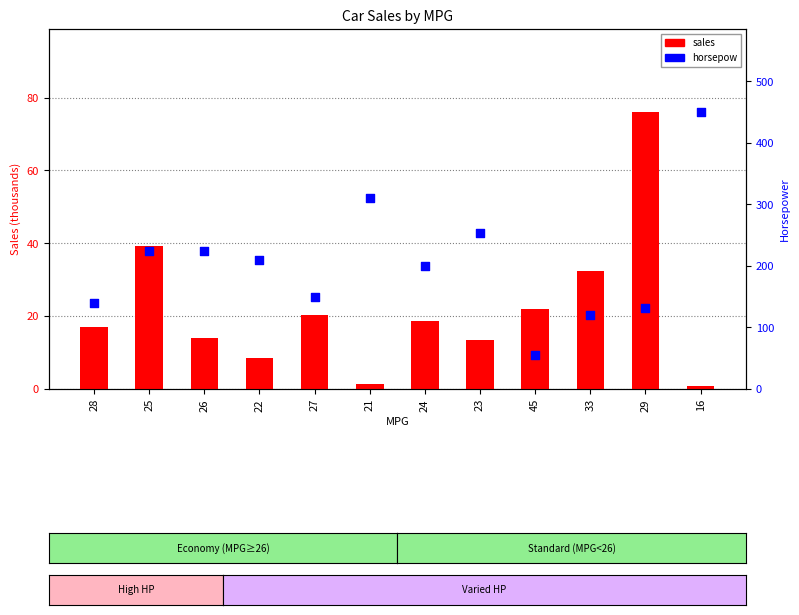

What are all the series names shown in the legend?

sales, horsepow